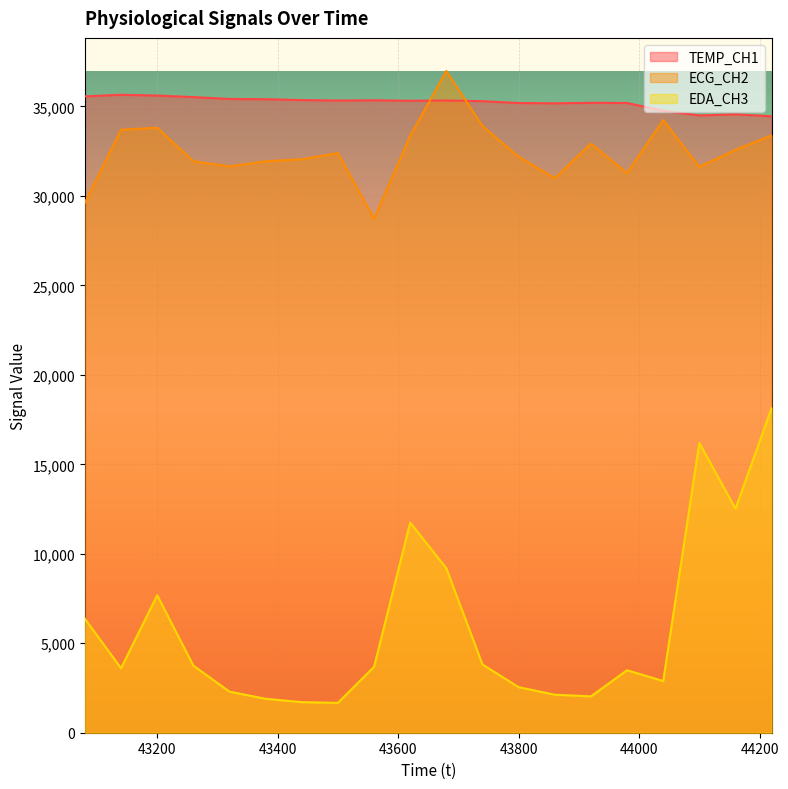

The value of ECG_CH2 at 44040 is 50356. True or false?

False